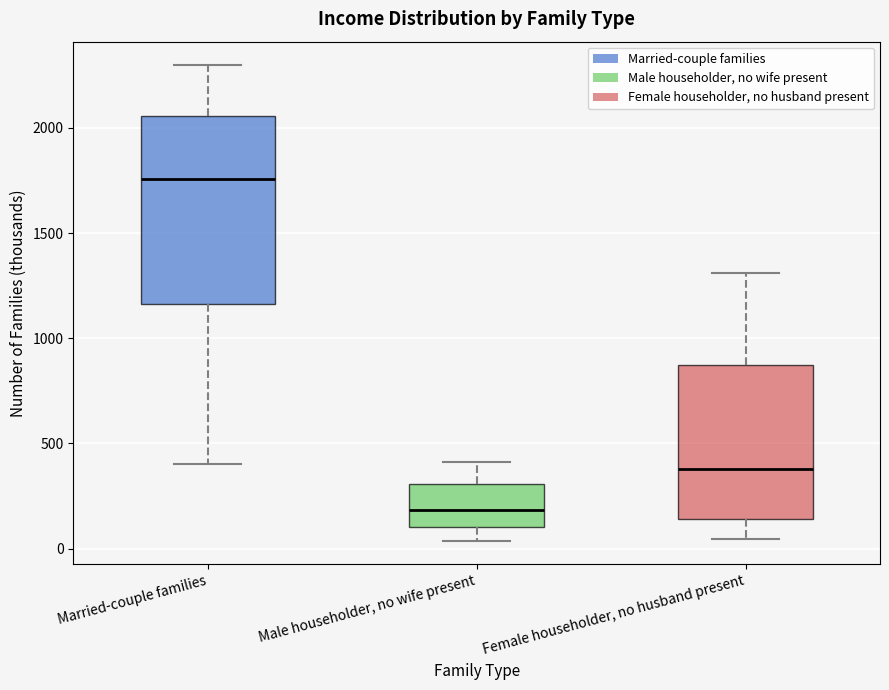

Comparing the boxes themselves (not the whiskers), which one is the tallest?

Married-couple families